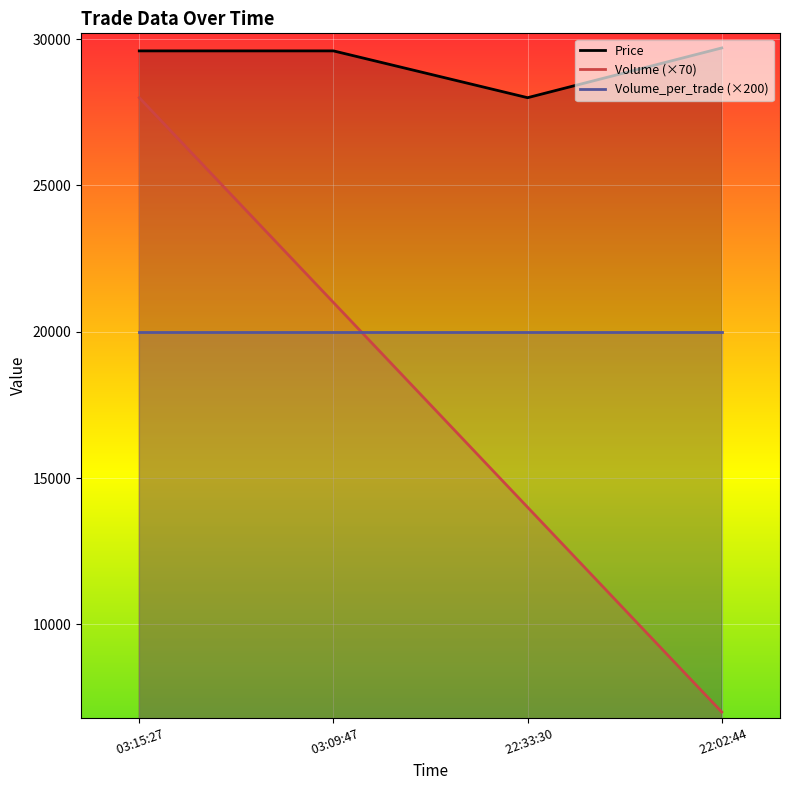

True or false: Price and Volume (×70) intersect in this chart.

False